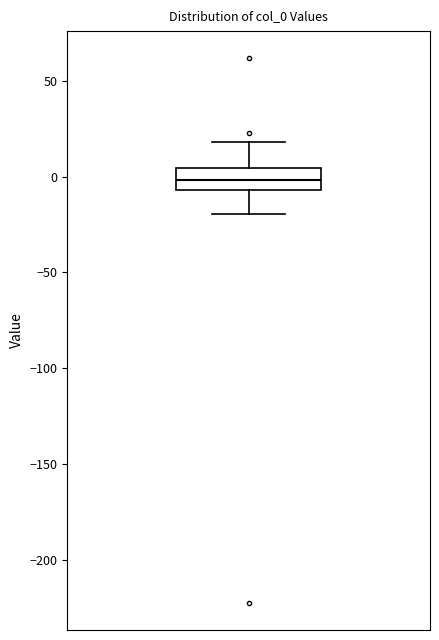

Read this box plot against the y-axis: the position of the median line, the range covered by the box, and the ends of both whiskers. The values are not printed on the chart, so give them approximately, as read against the axis.

median 0, box -5 to 5, whiskers -20 to 20